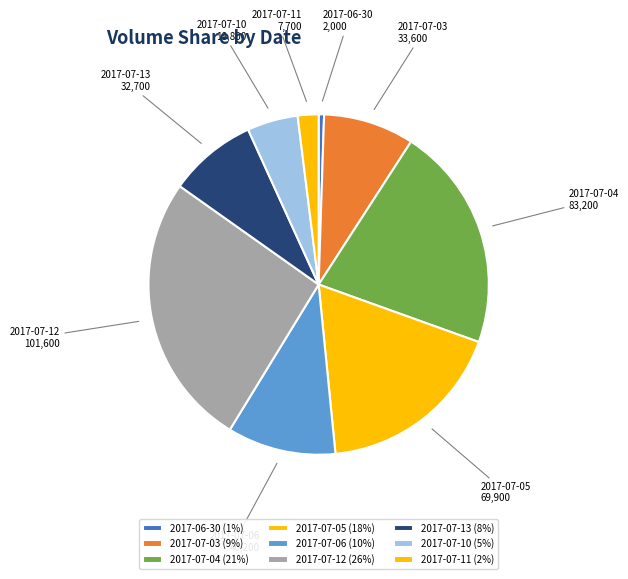

Is there any slice that represents more than half of the pie?

No